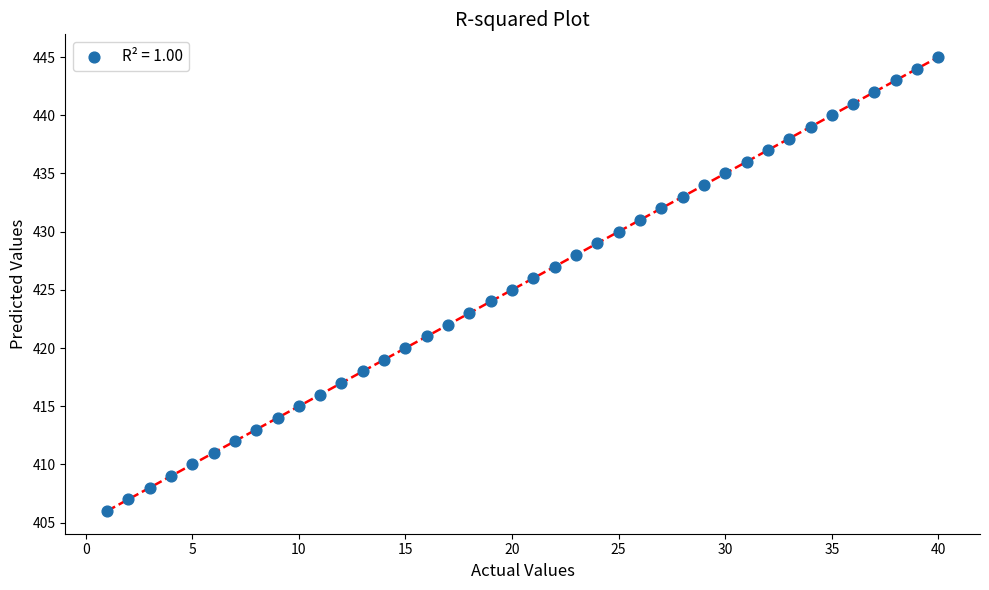

What is the range of Y values (max minus min)?

39